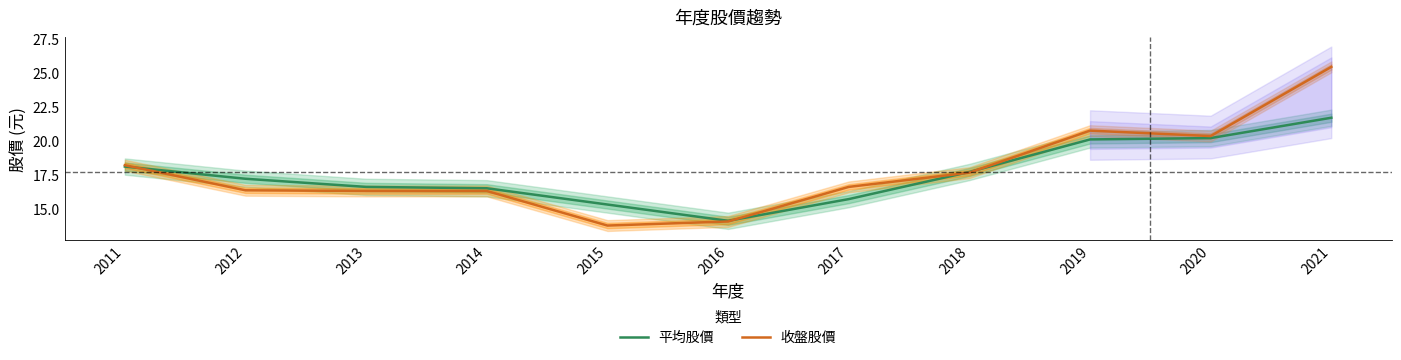

What is the difference between the highest and lowest values at 2011?

0.1